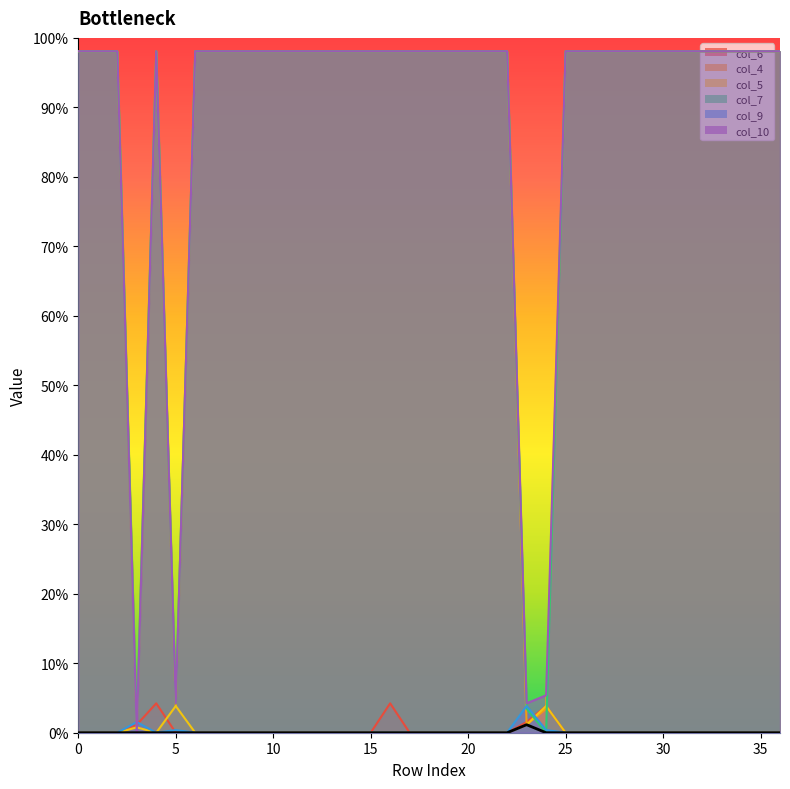

How many times do col_9 and col_7 cross each other?

4